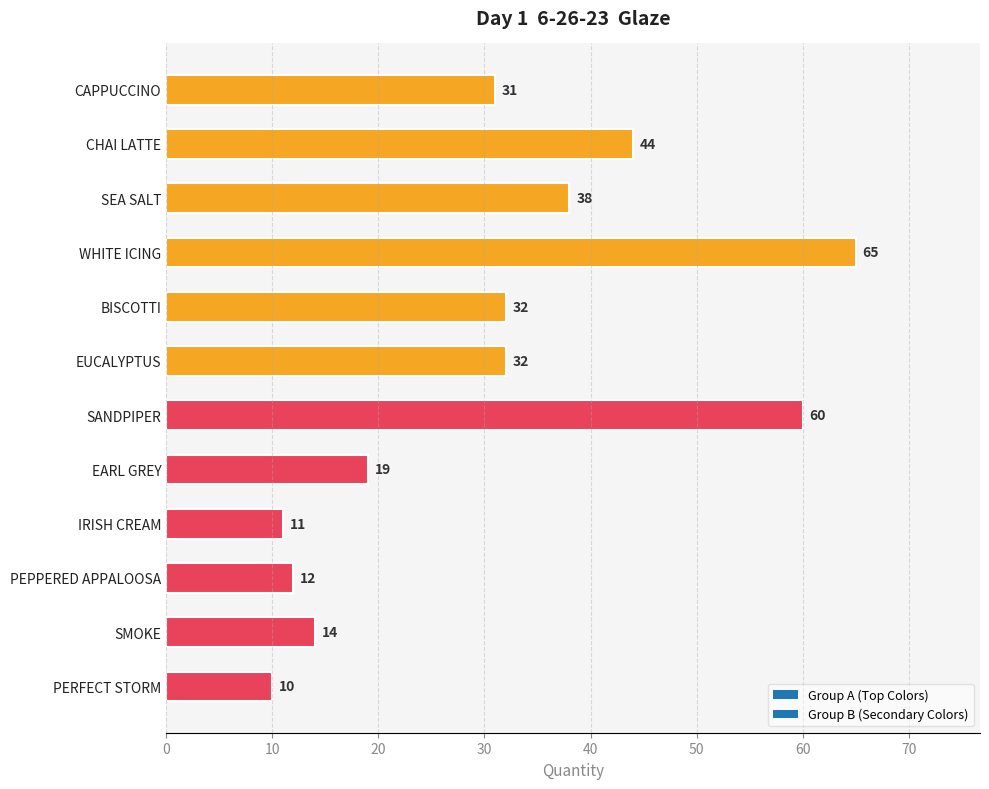

What is the change in value from BISCOTTI to SMOKE?

-18